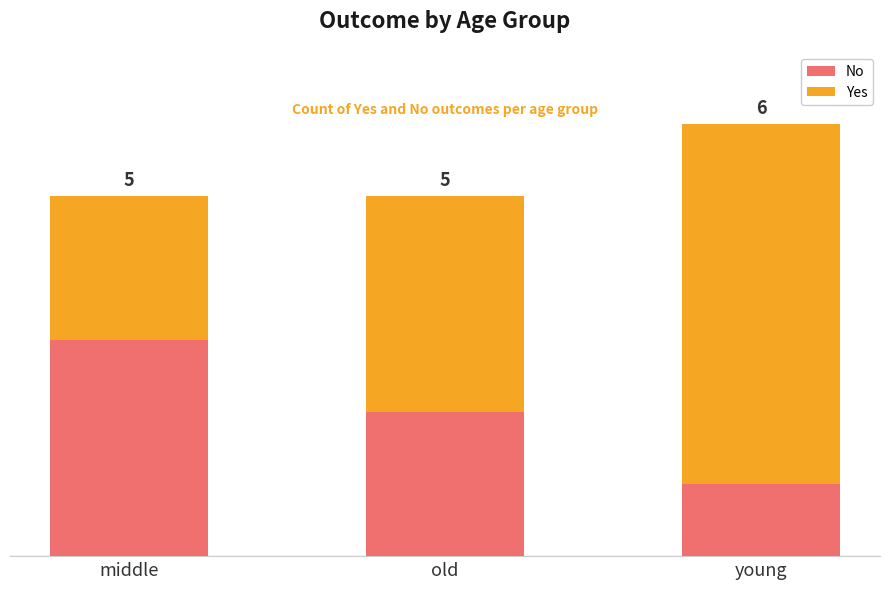

At which label is No closest to 2?

old